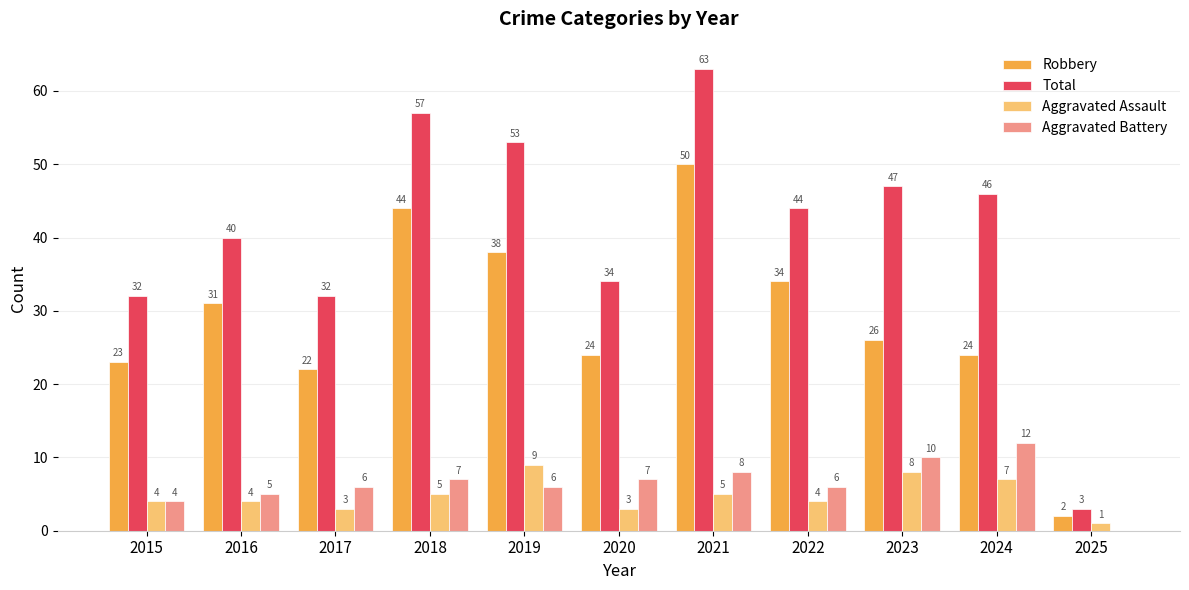

Which label corresponds to the largest value in the chart?

2021